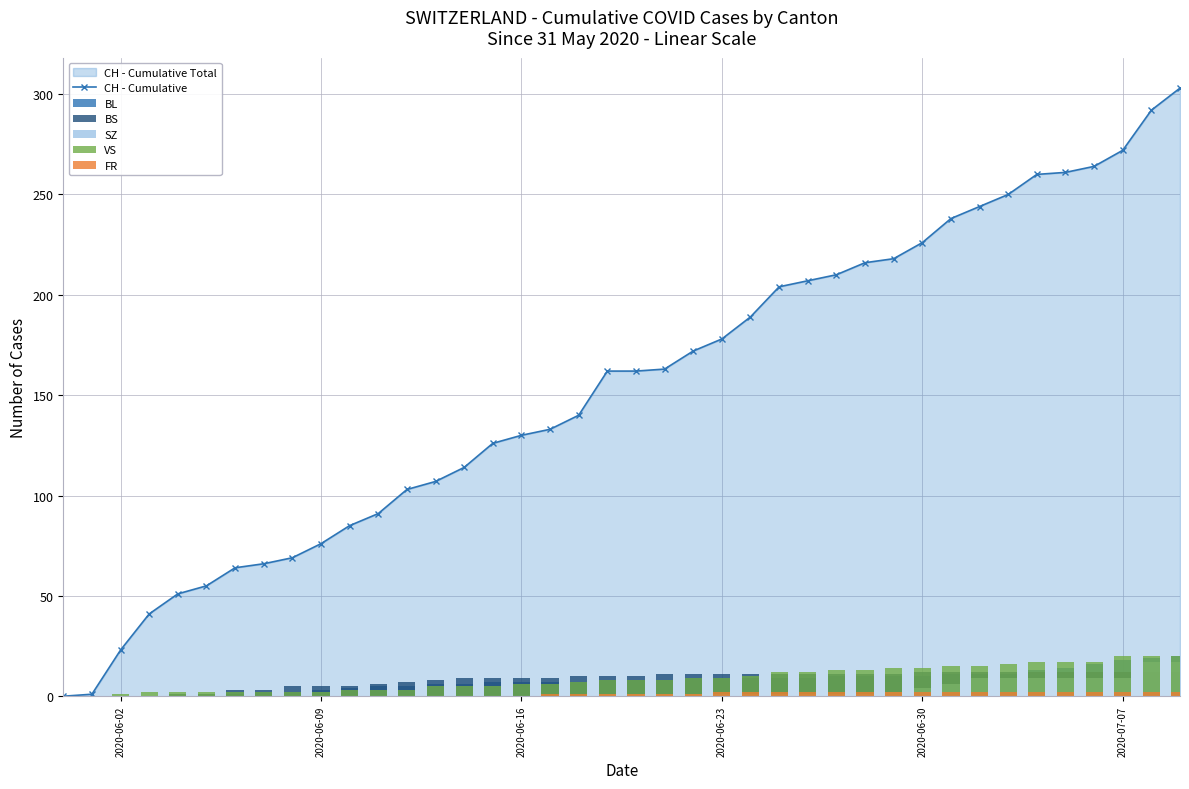

What is the average value of the SZ series?

3